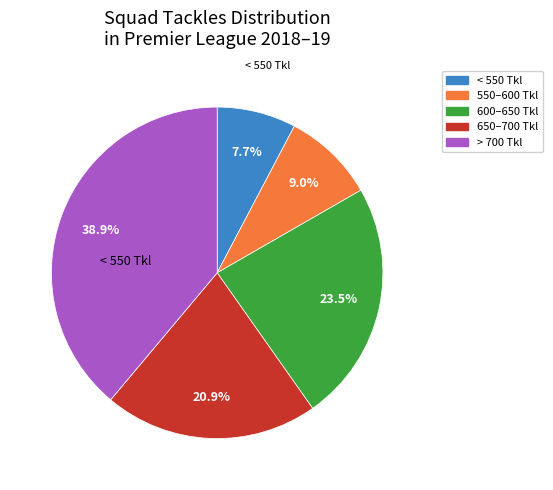

How many slices are in this pie chart?

5